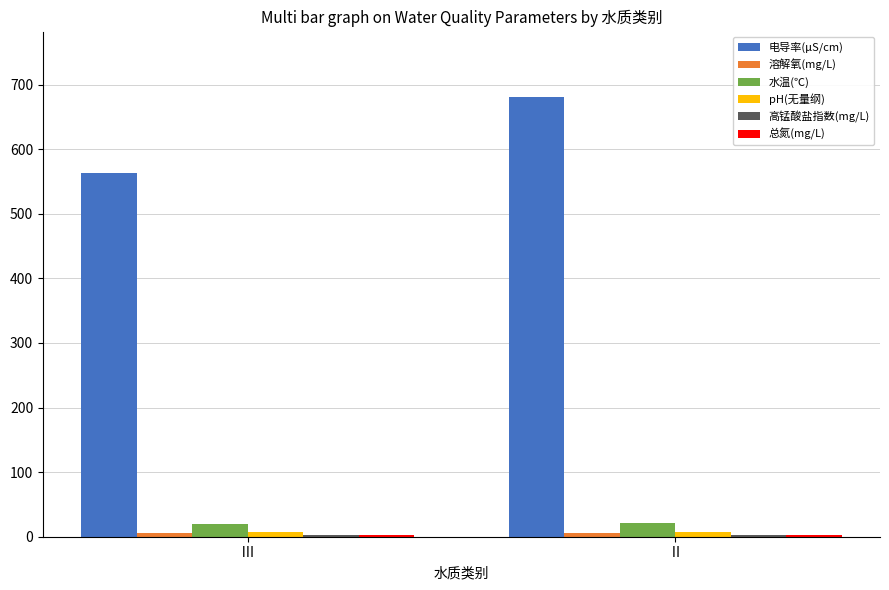

The 电导率(μS/cm) series shows 680.2 at Ⅱ. True or false?

True